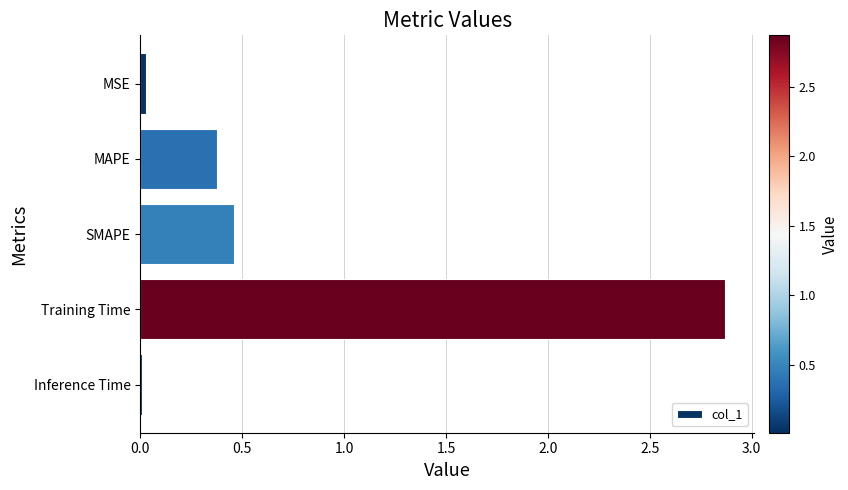

What is the difference between the second highest and second lowest values?

0.4